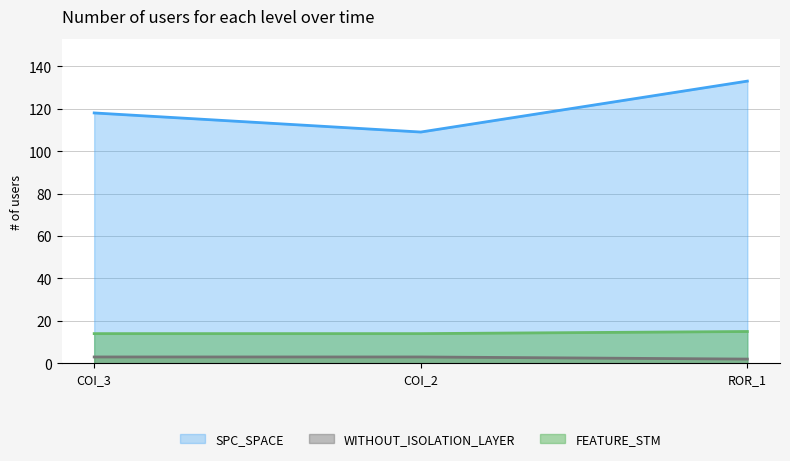

The value of SPC_SPACE at ROR_1 is 133. True or false?

True